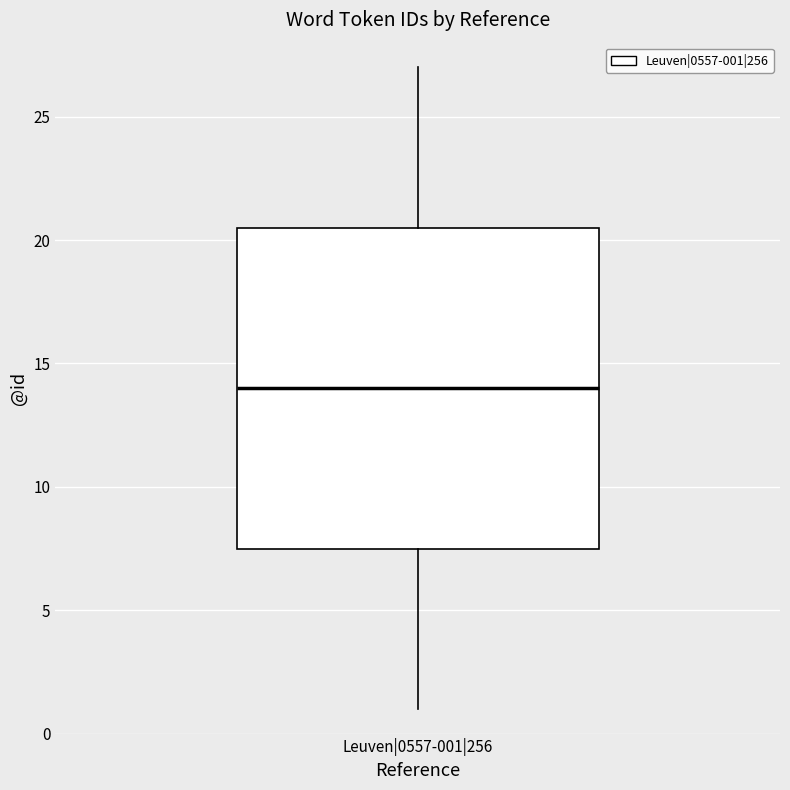

Where does the median line of the box for Leuven|0557-001|256 sit on the y-axis? The values are not printed on the chart, so give them approximately, as read against the axis.

14.0